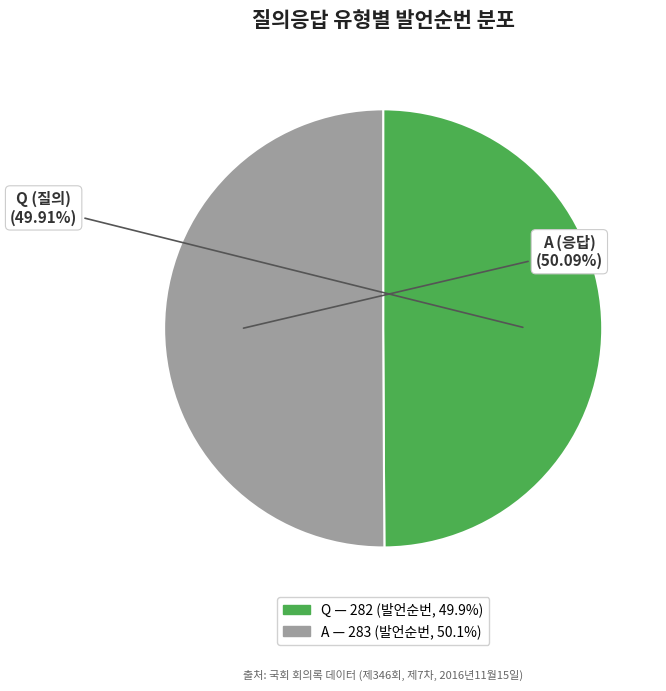

What portion of the pie excludes A?

49.9%